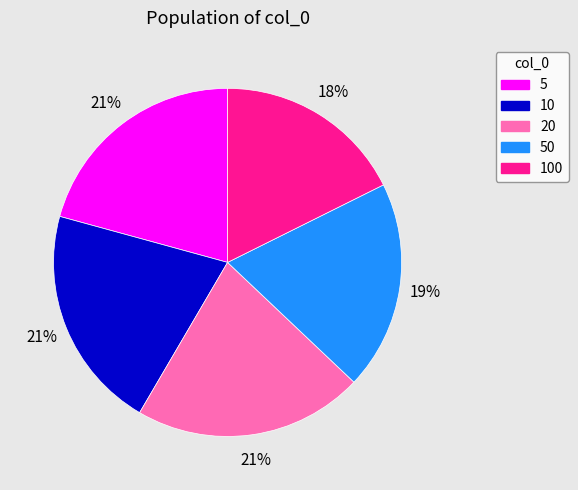

Does 100 represent more than half of the total?

No